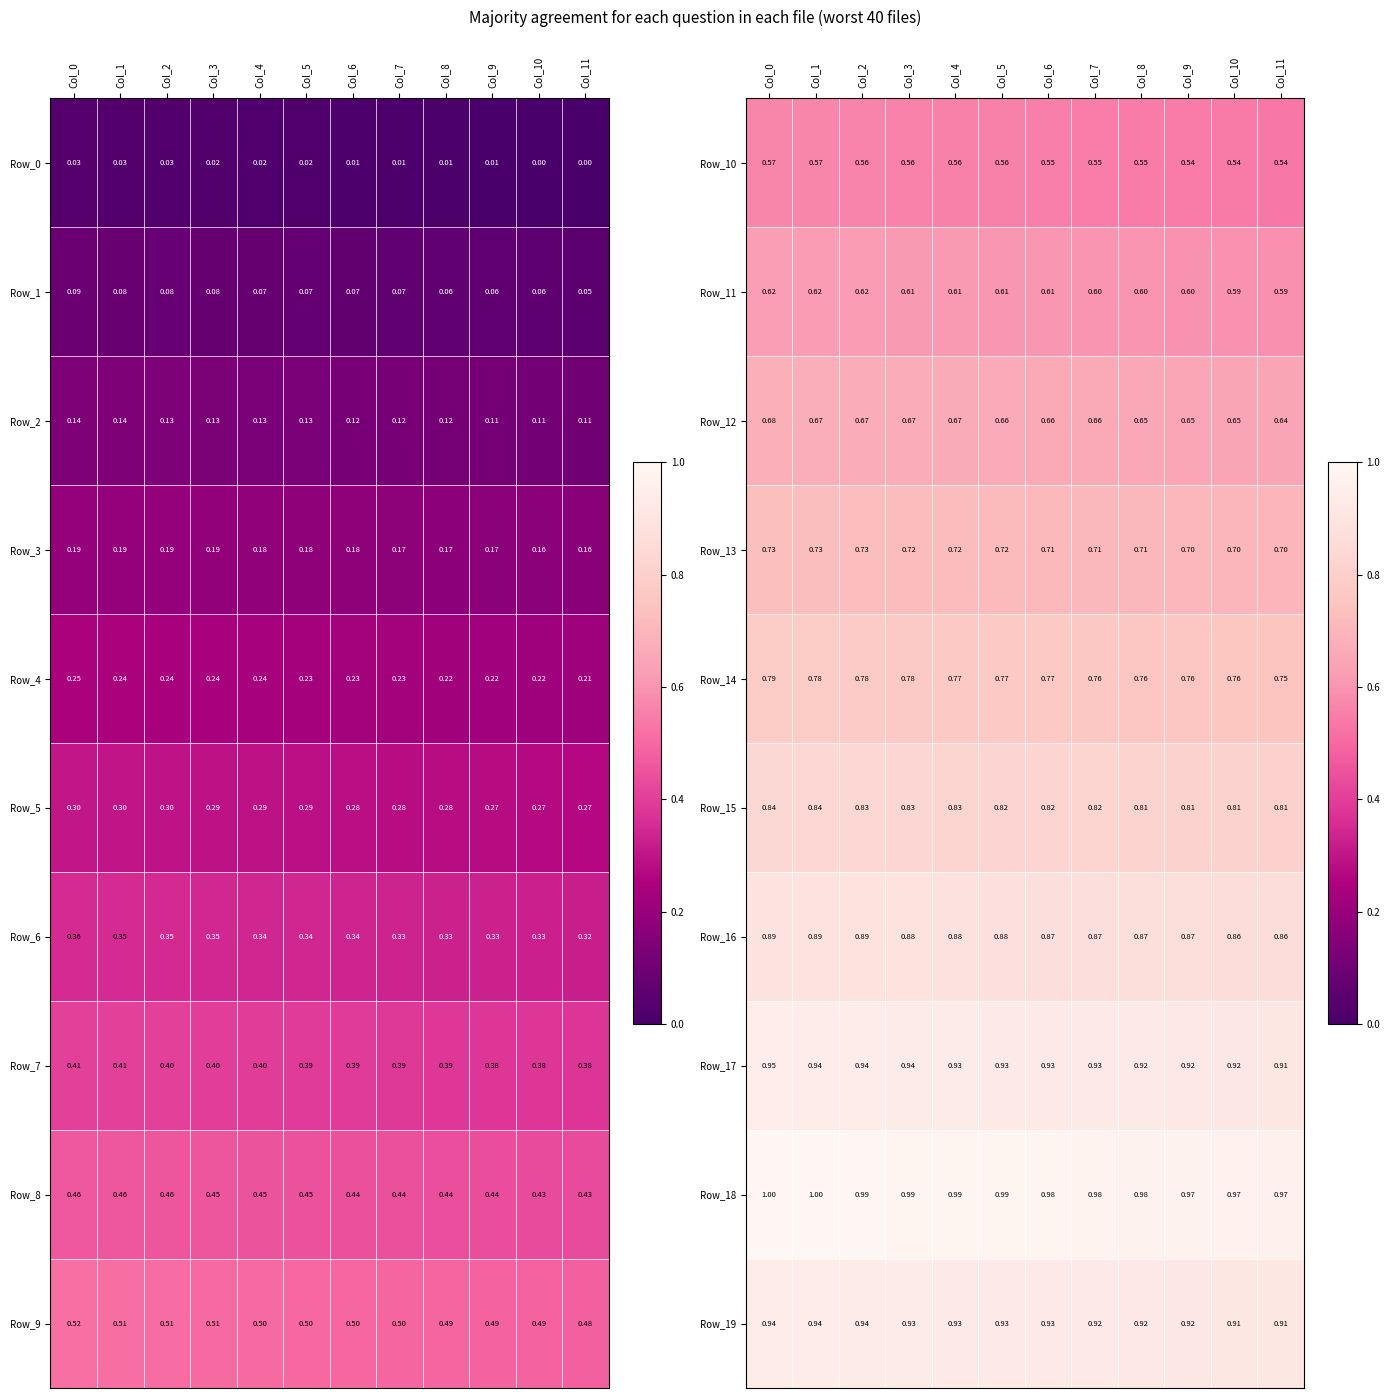

Is the value of Row_15 at Col_11 greater than the value of Row_13 at Col_2?

Yes